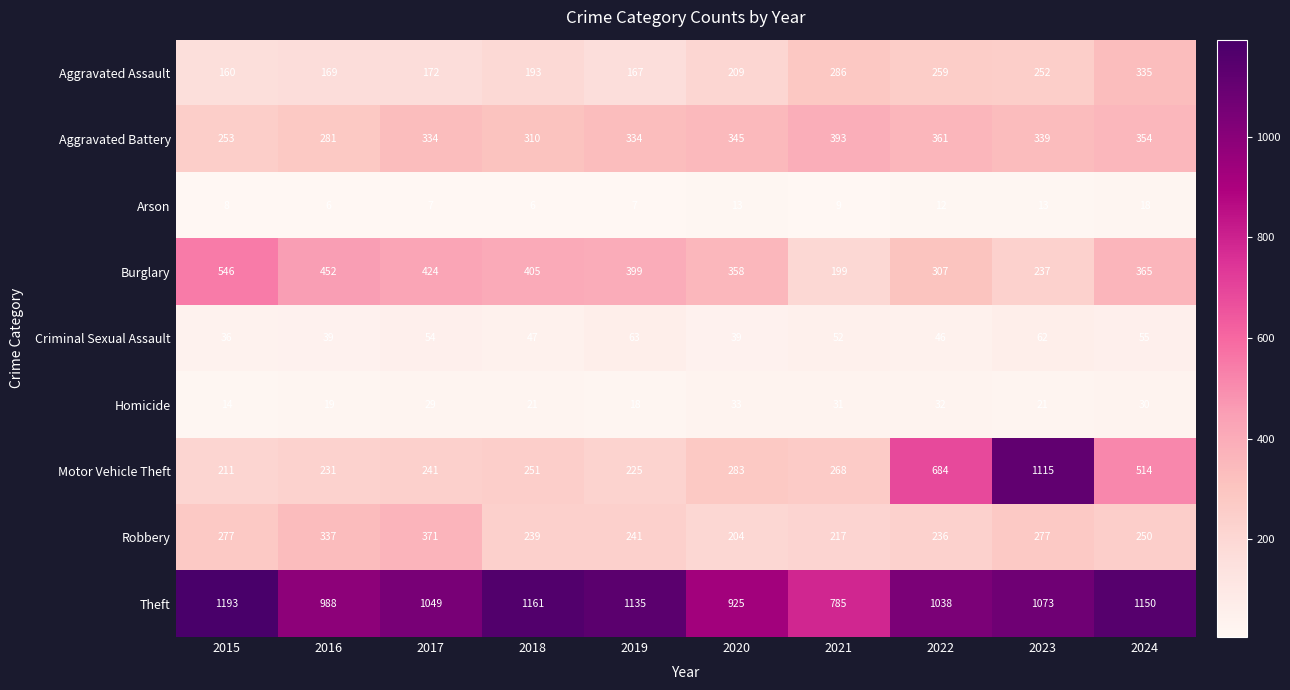

Which label corresponds to the largest value in the chart?

2015